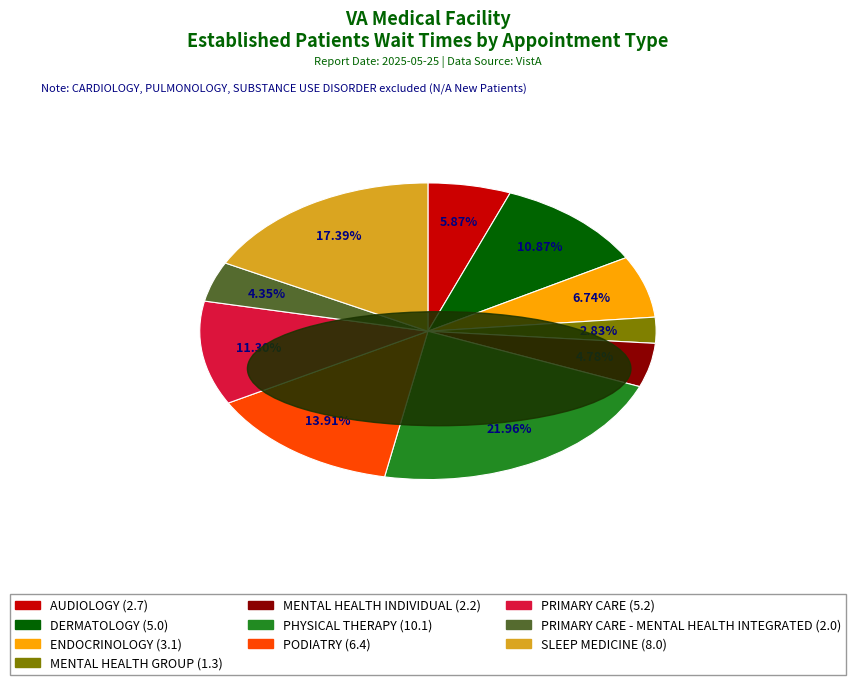

Do SLEEP MEDICINE (8.0) and PODIATRY (6.4) together represent more than half of the pie?

No